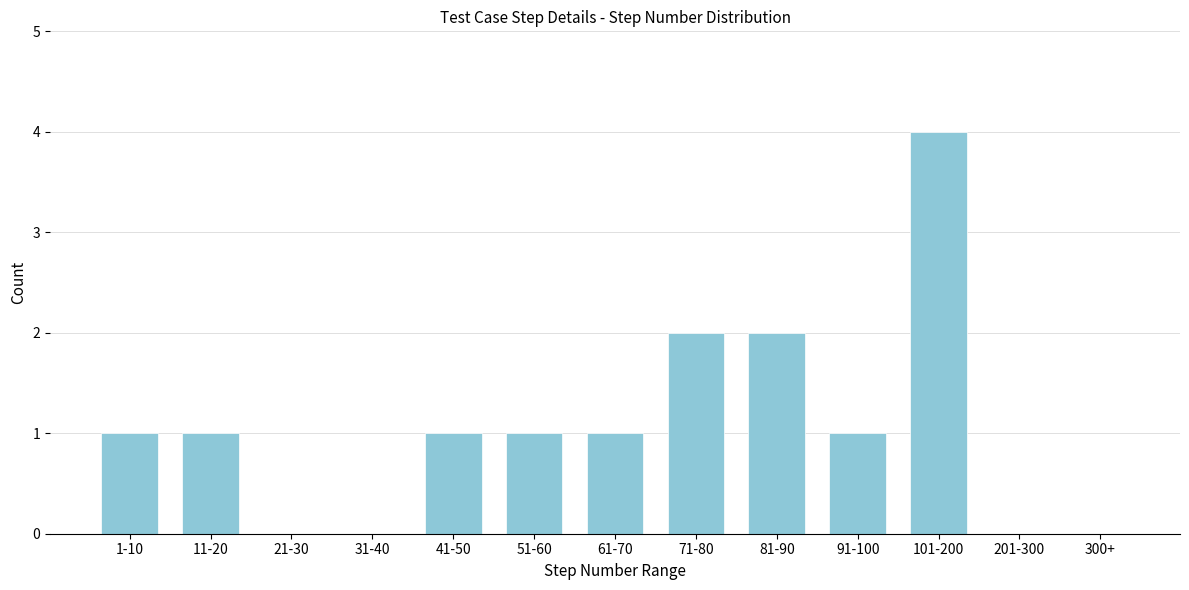

Reading left to right, what are all the values shown in this chart?

1-10=1	11-20=1	21-30=0	31-40=0	41-50=1	51-60=1	61-70=1	71-80=2	81-90=2	91-100=1	101-200=4	201-300=0	300+=0